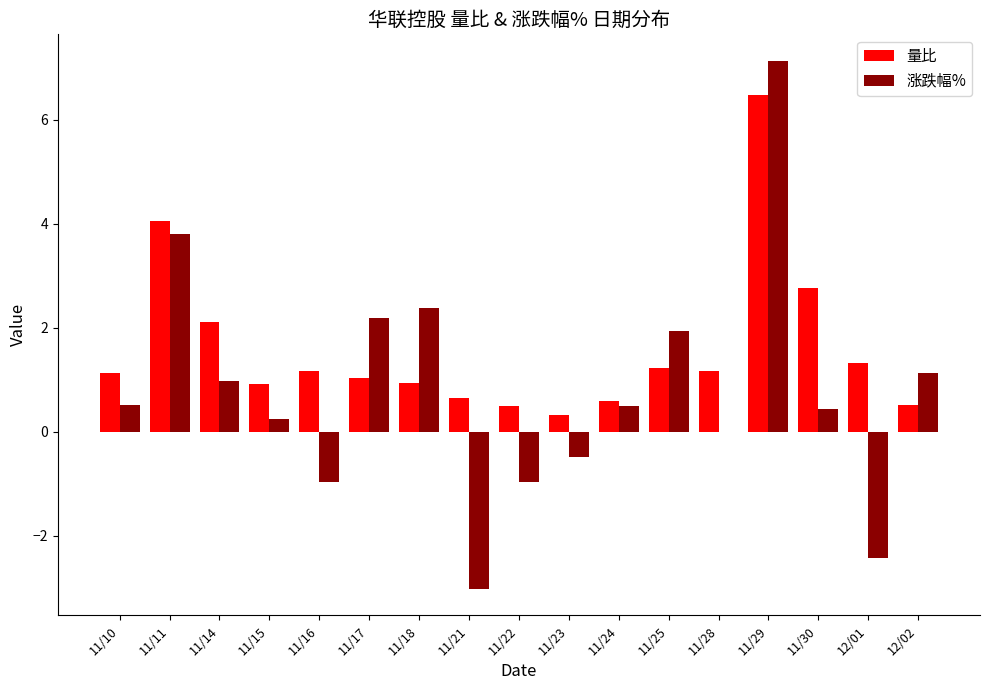

Where is 量比 nearest to the value 3?

11/30